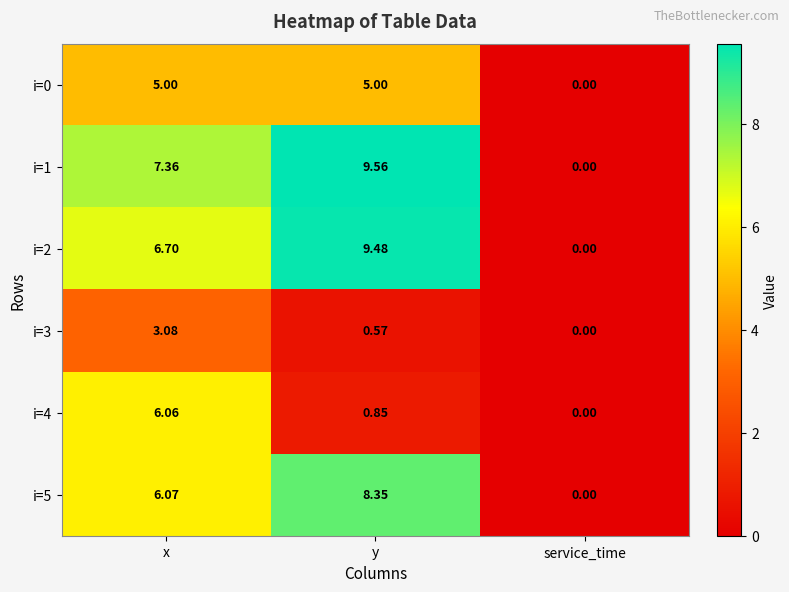

Where is i=5 nearest to the value 4?

x